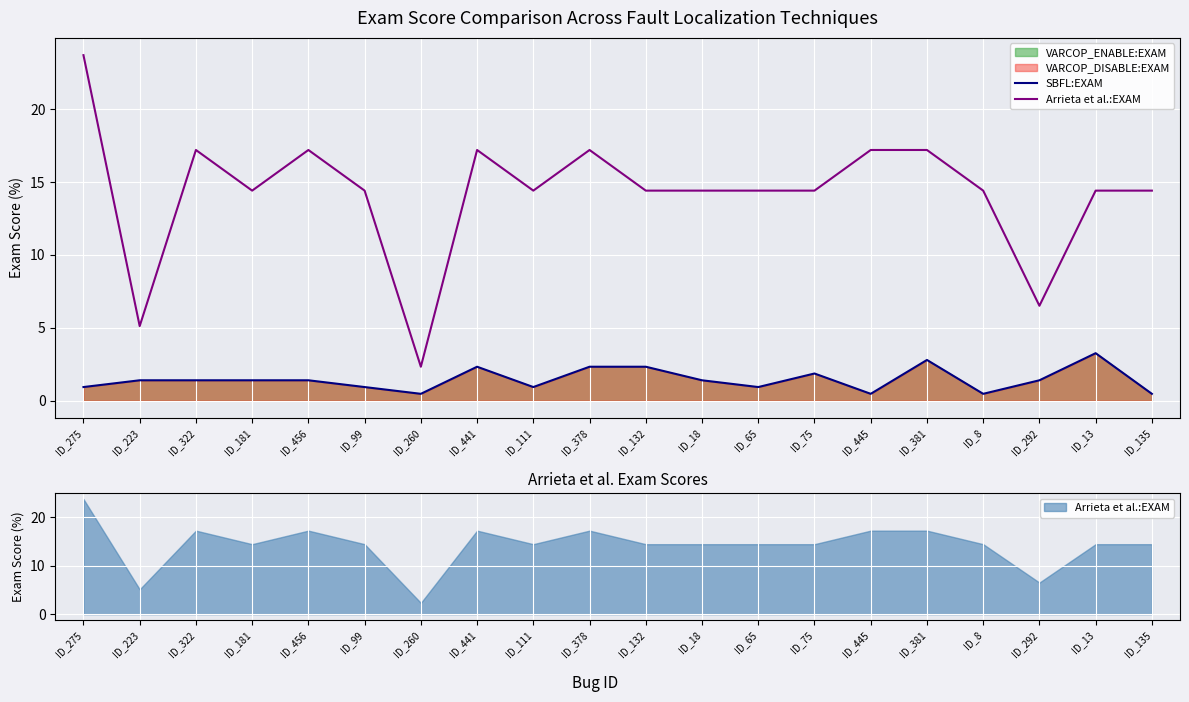

Which series has the widest spread of values?

Arrieta et al.:EXAM